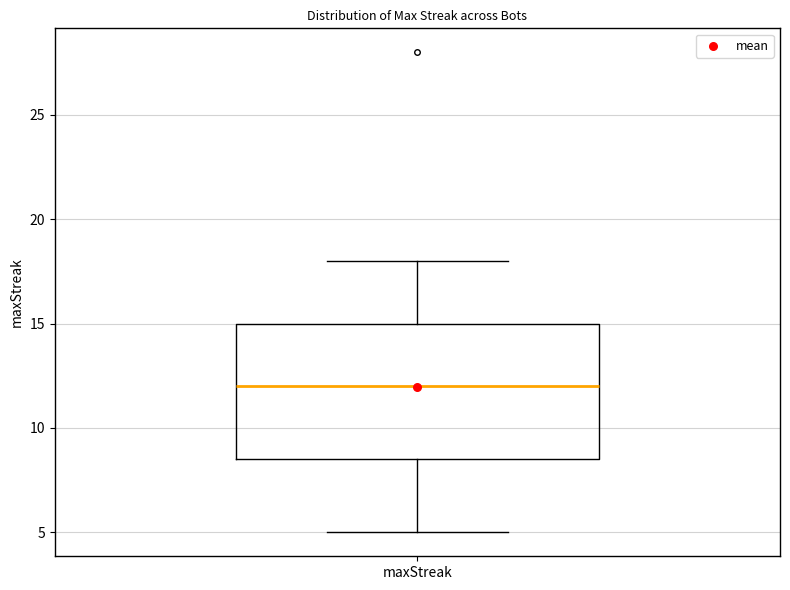

Read this box plot against the y-axis: the position of the median line, the range covered by the box, and the ends of both whiskers. The values are not printed on the chart, so give them approximately, as read against the axis.

median 12.0, box 8.5 to 15.0, whiskers 5.0 to 18.0